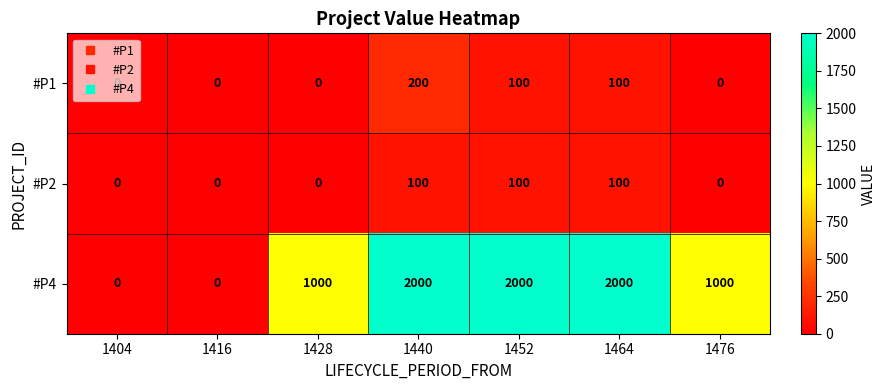

Is it true that #P4 equals 796 at 1416?

False